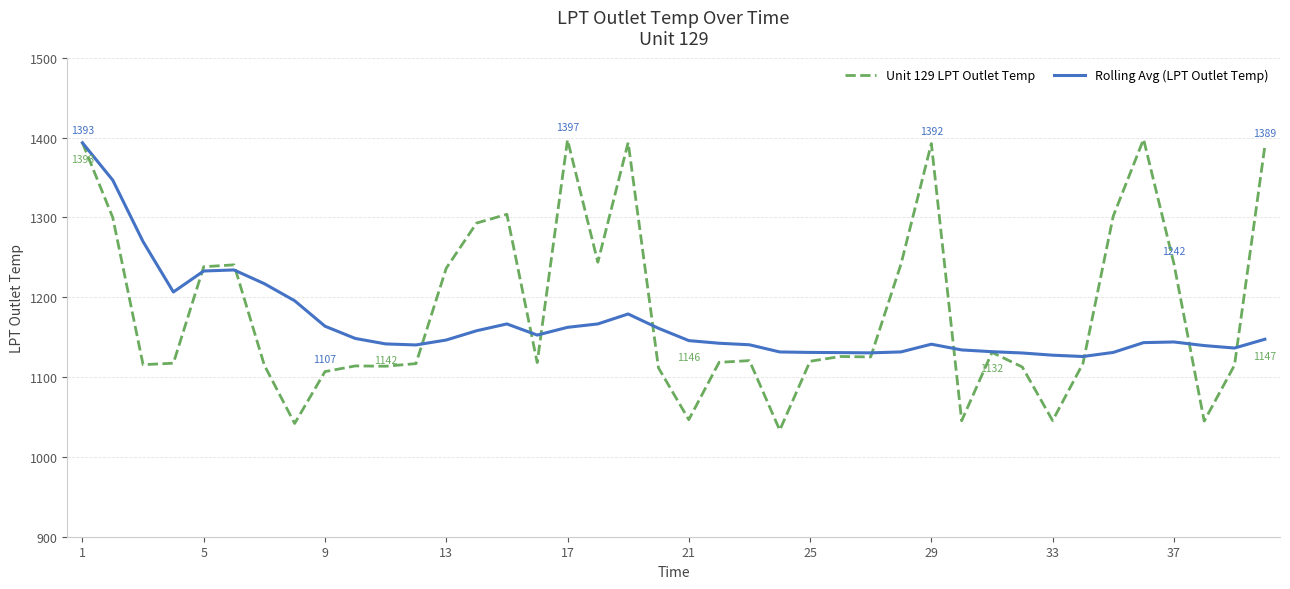

What is the maximum value for Unit 129 LPT Outlet Temp?

1397.8